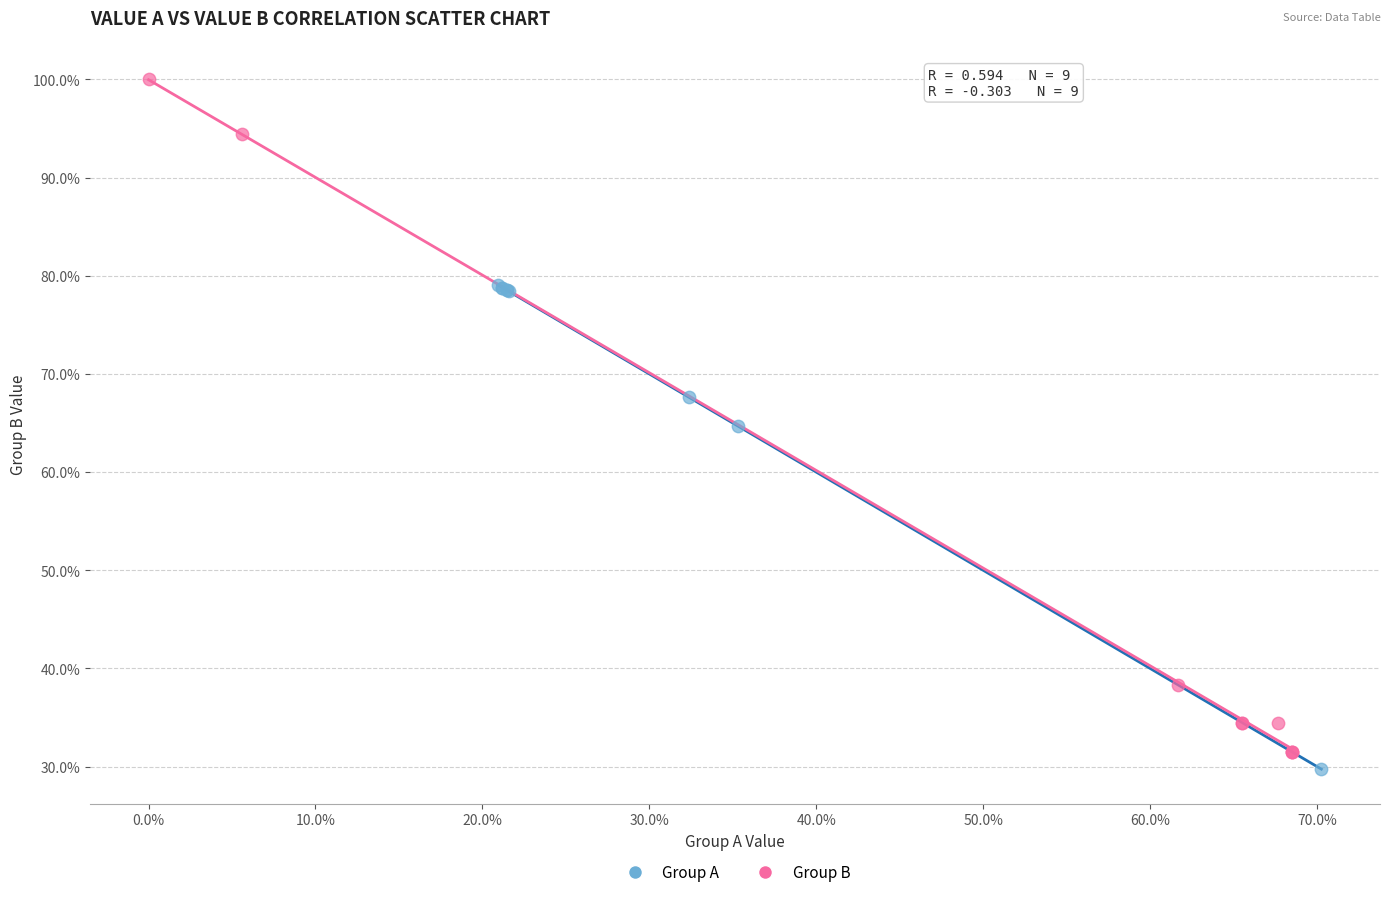

What are all the series names shown in the legend?

Group A, Group B